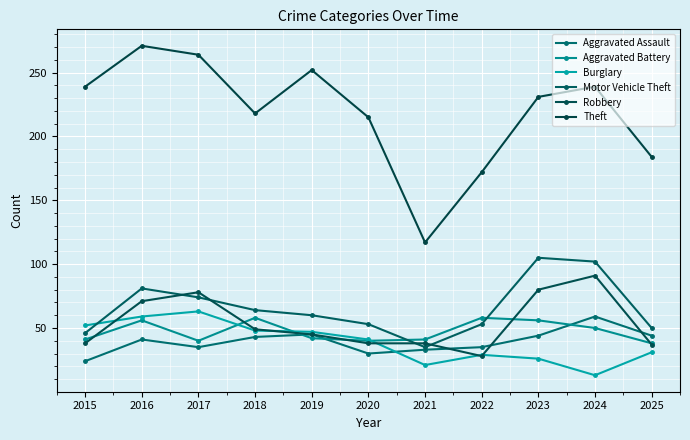

What is the sum of the Burglary values at 2020 and 2017?

104